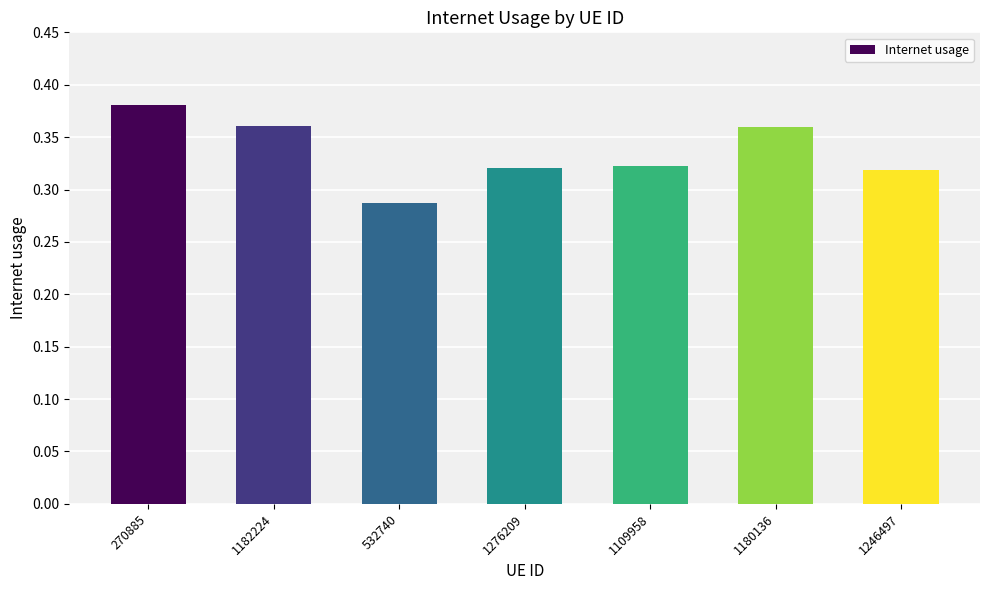

What is the label of the 1st bar from the left?

270885